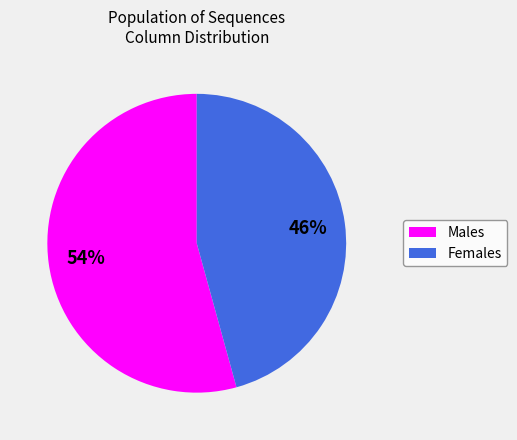

Is there any slice that represents more than half of the pie?

Yes